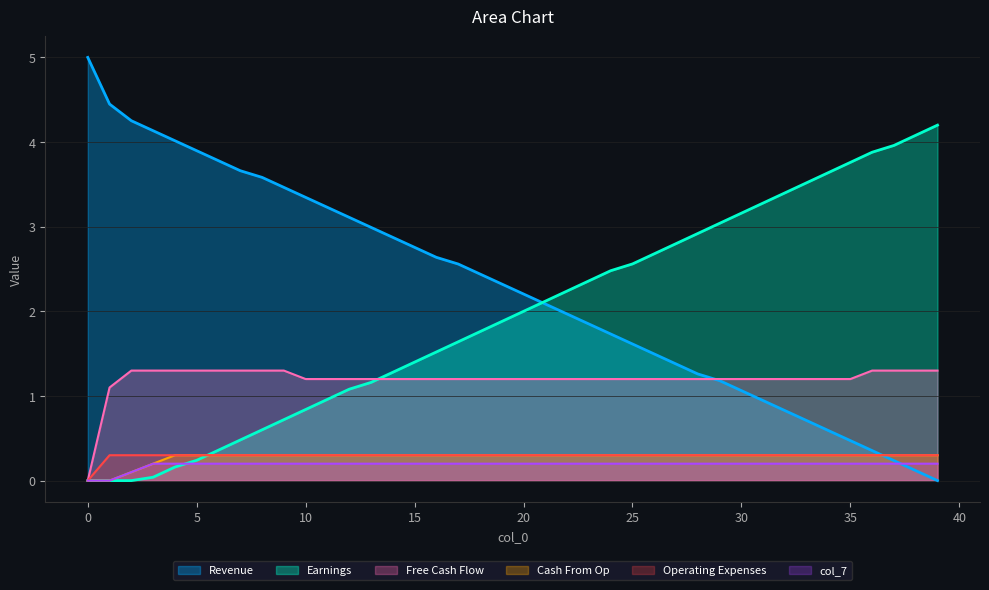

Rank the series by their maximum value, from lowest to highest.

col_7, col_5, col_2, col_3, col_8, col_1